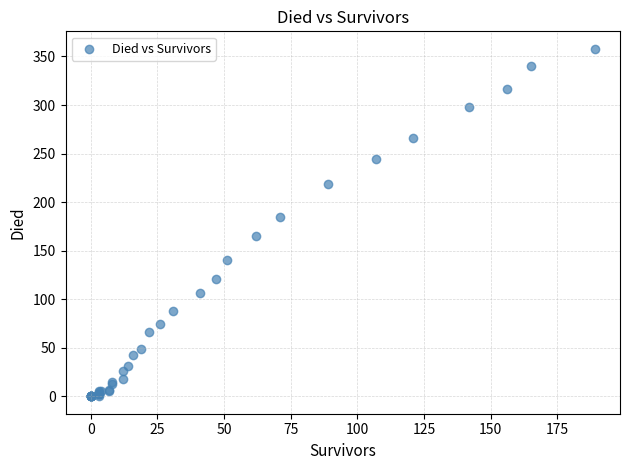

What Y value in the scatter plot is closest to 179?

185